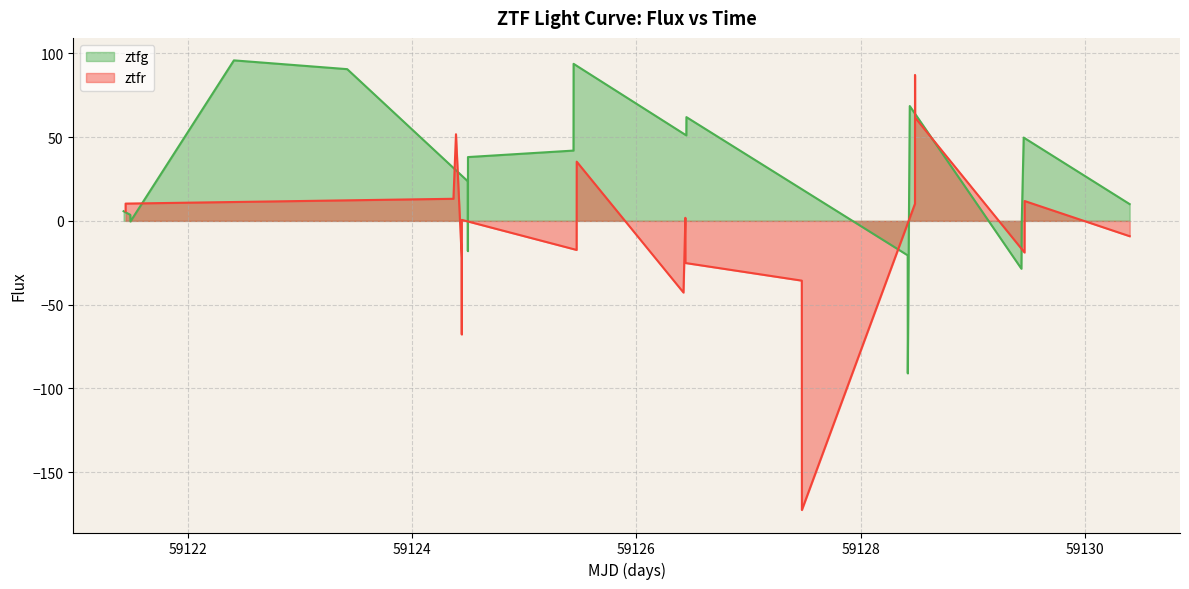

How many values are below zero?

6